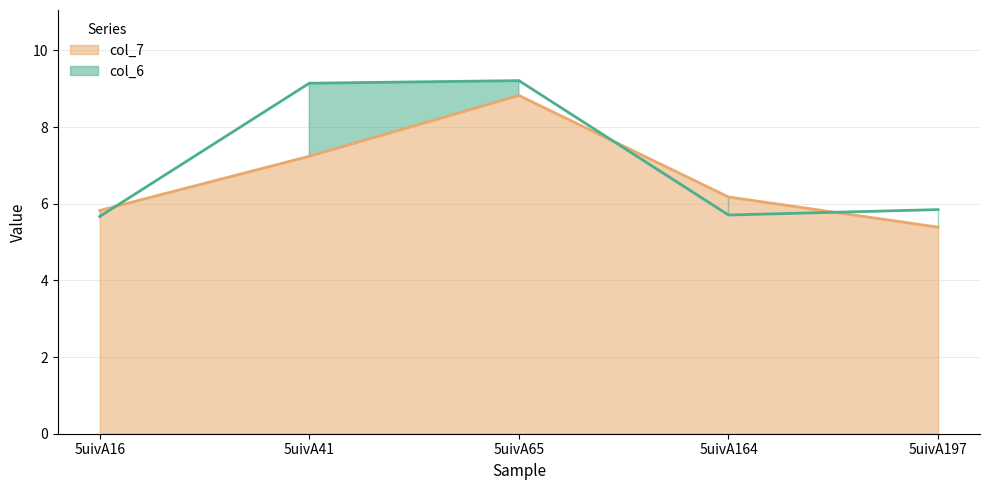

Which has a higher value, 5uivA65 or 5uivA164?

5uivA65